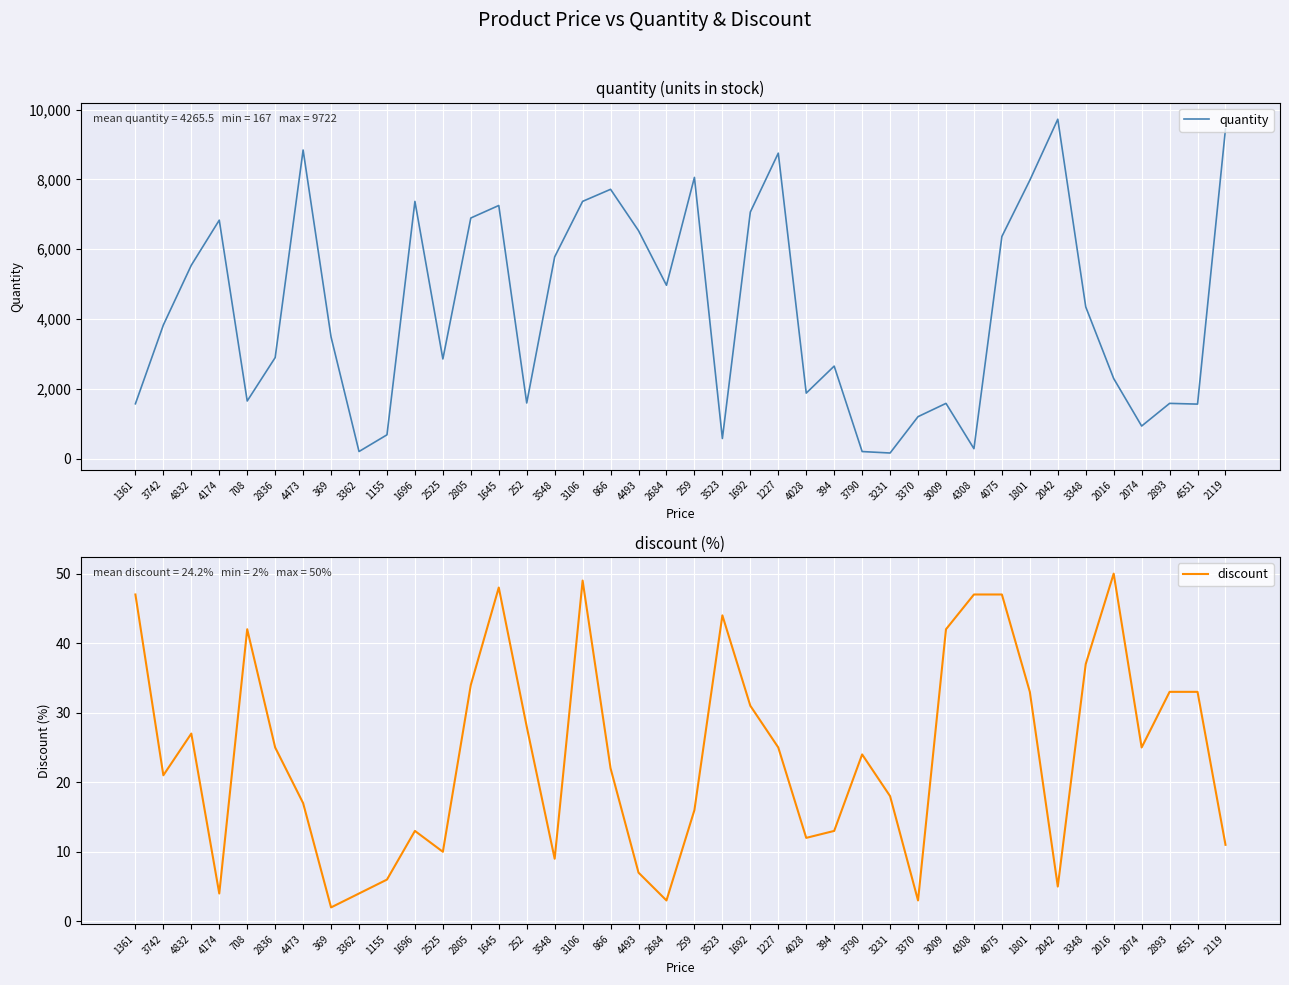

List the series in order of their overall mean, highest first.

quantity, discount